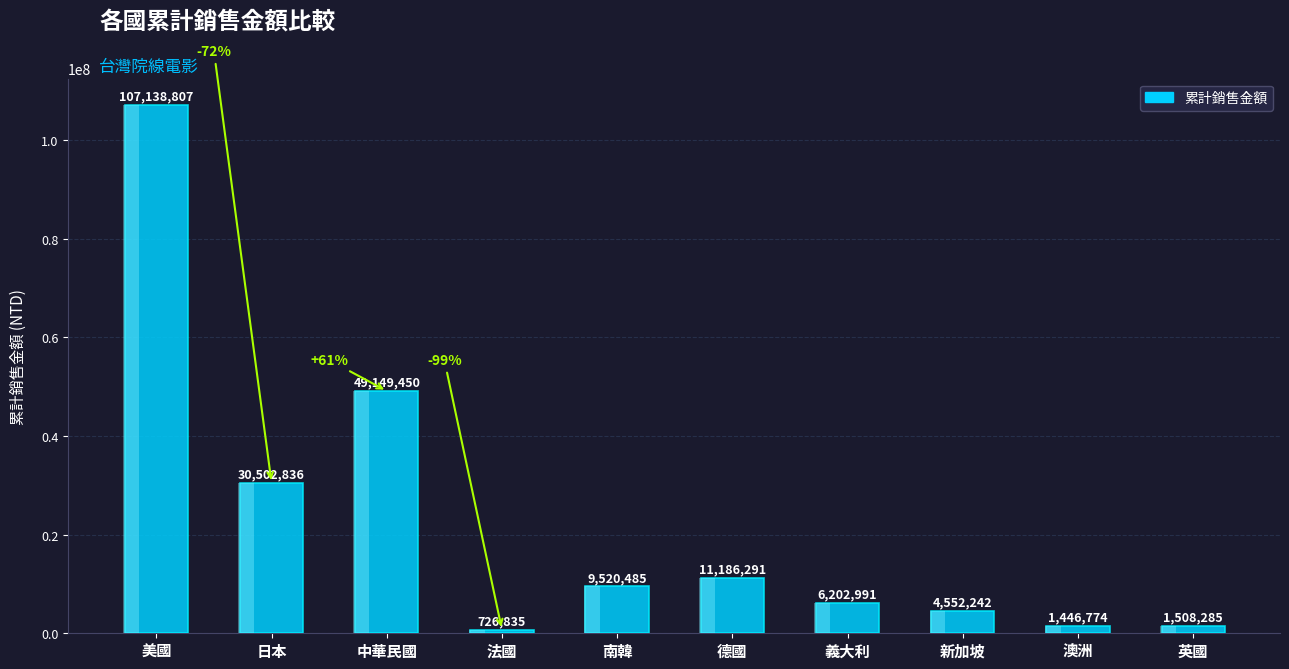

What position from the left is 德國?

6